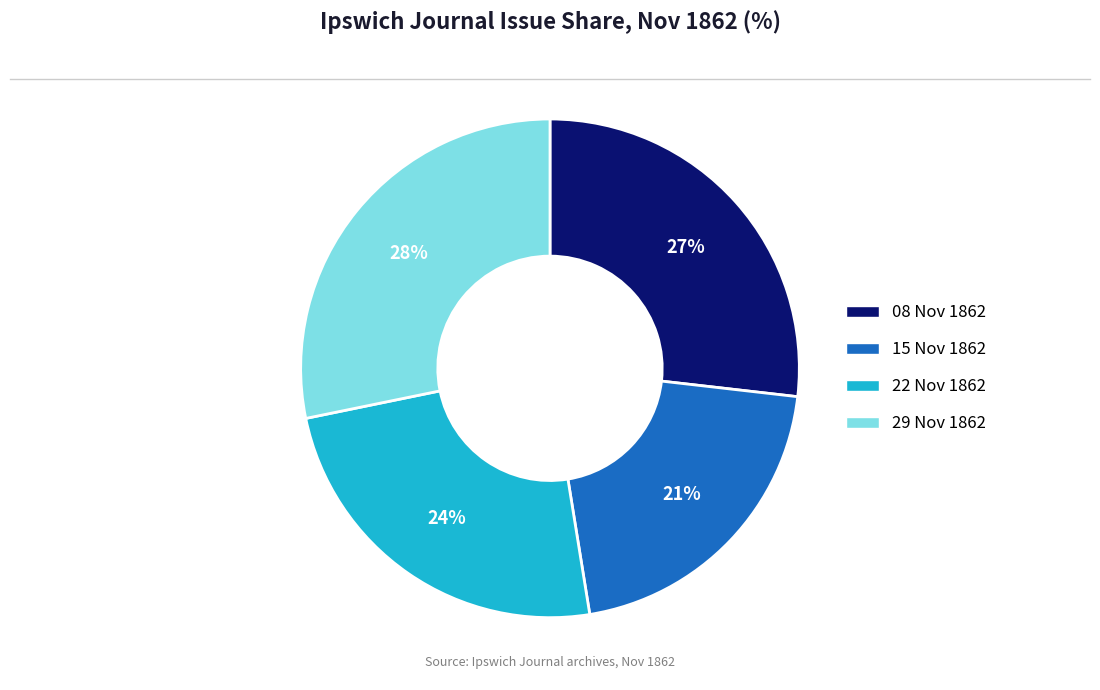

To the nearest percent, what is the average slice percentage?

25%